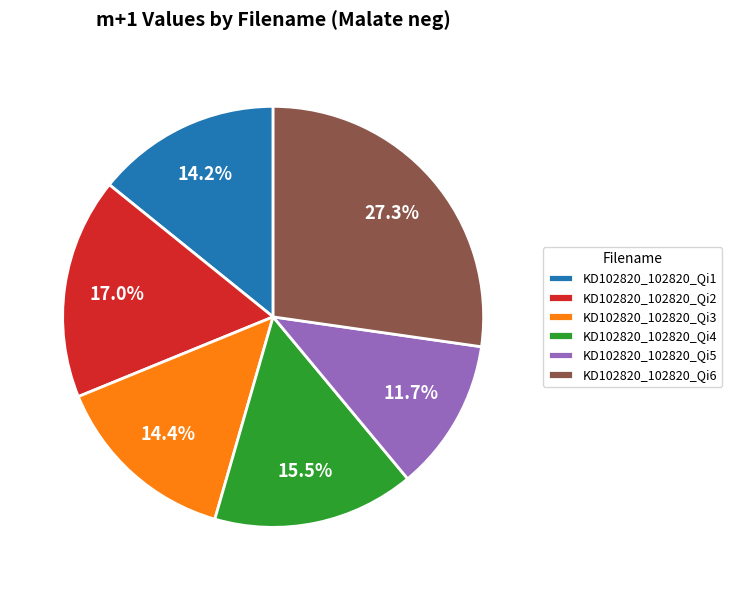

What percentage is the KD102820_102820_Qi3 slice, to the nearest percent?

14%